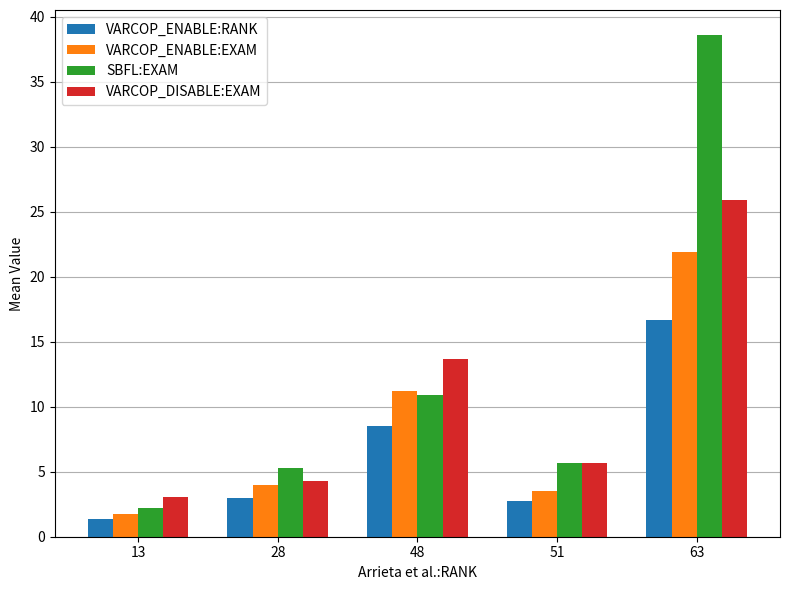

Is the value of VARCOP_ENABLE:RANK at 28 greater than the value of VARCOP_DISABLE:EXAM at 63?

No